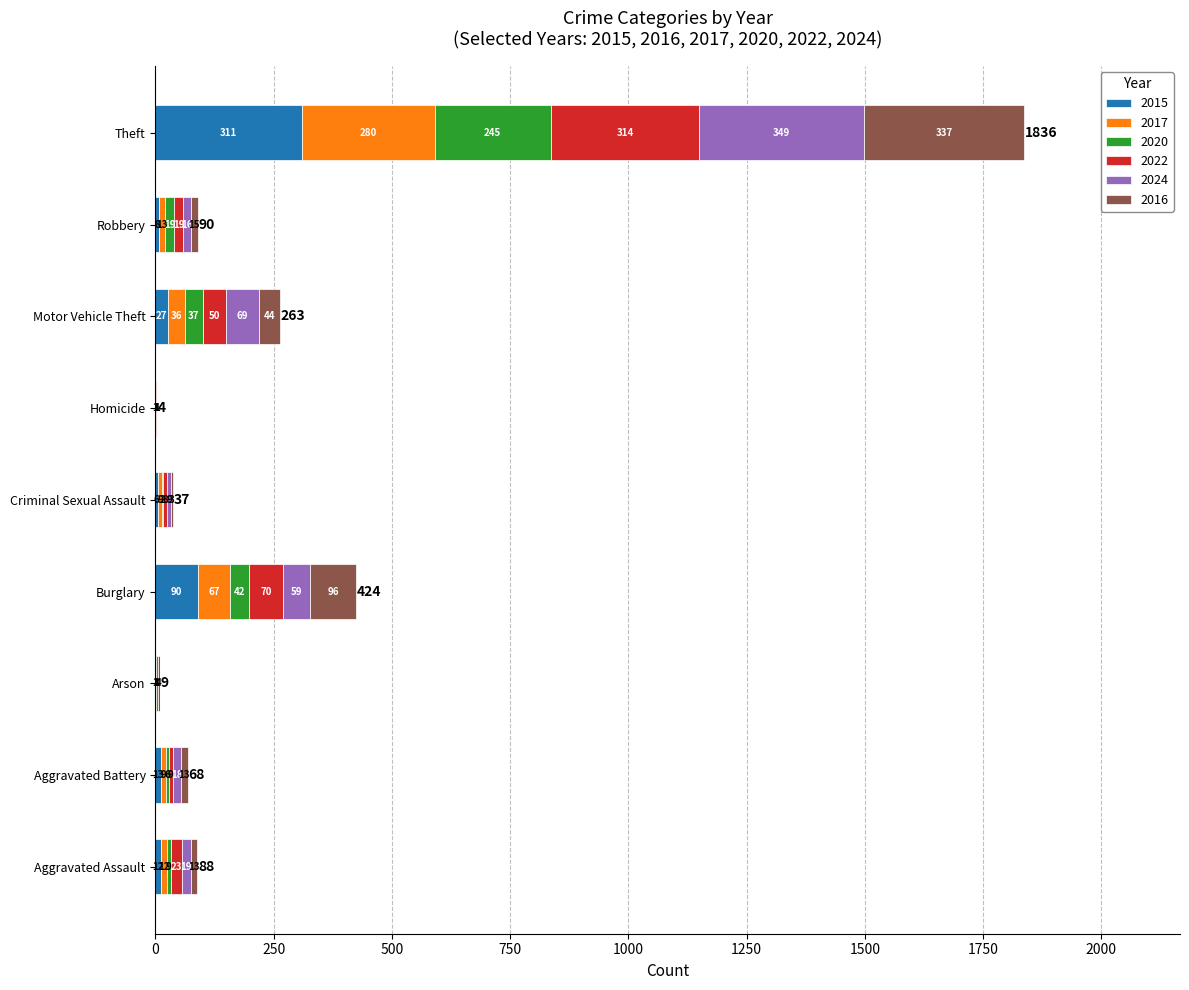

At which category is the sum across all series the highest?

Theft